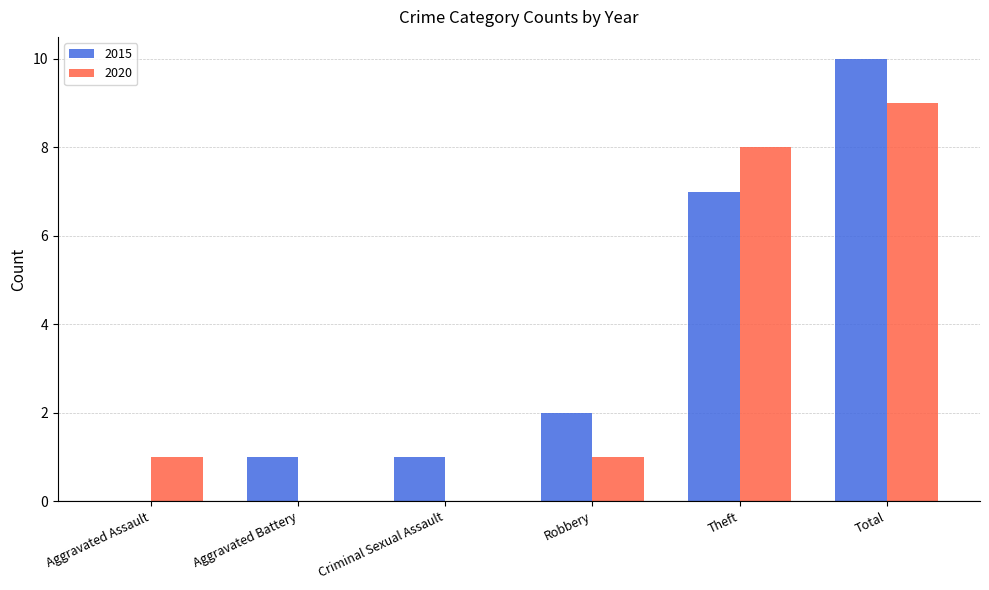

What is the sum of the 2015 values at Robbery and Aggravated Battery?

3